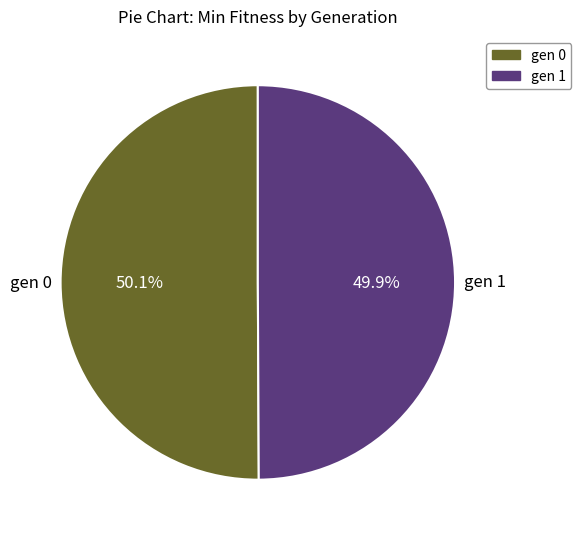

Is there a majority slice in this chart?

Yes